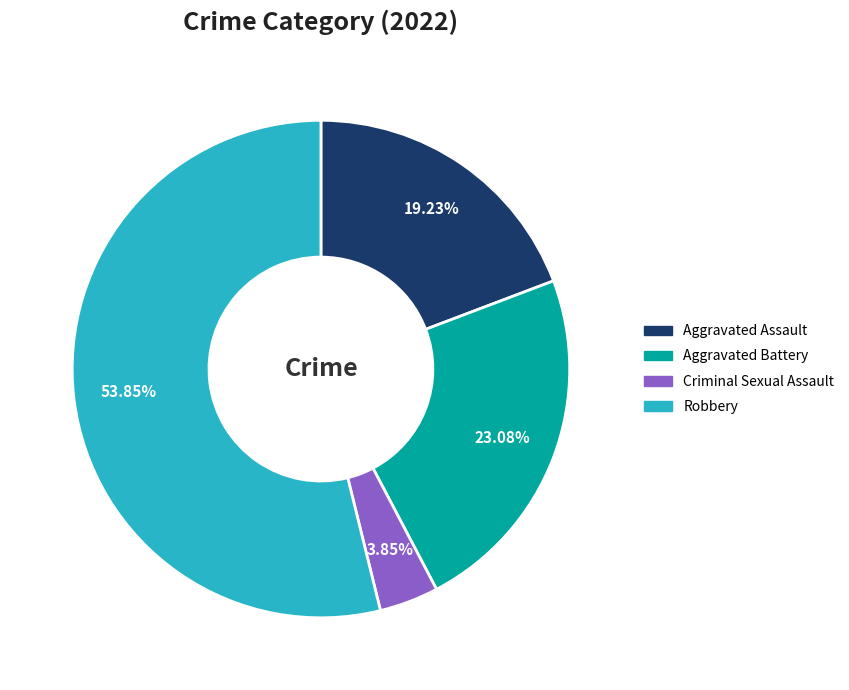

Does any single category account for the majority?

Yes